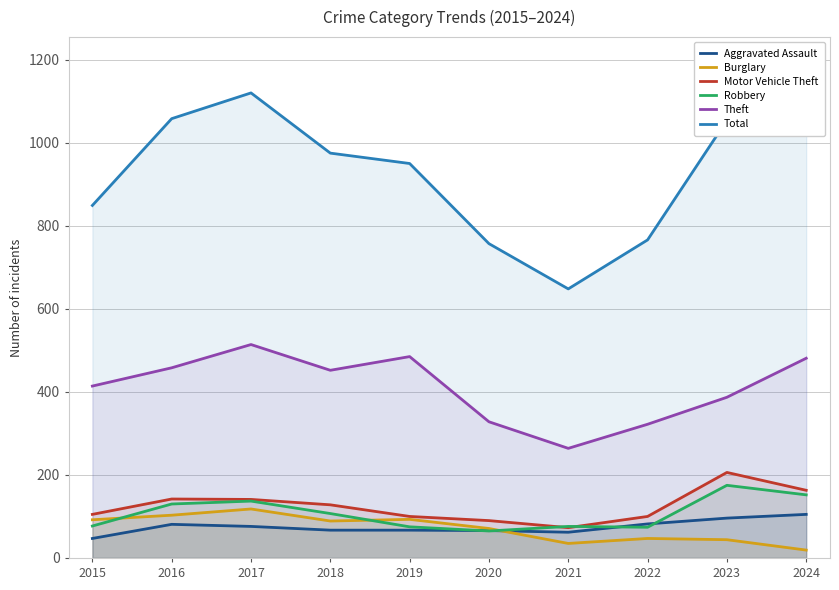

Reading right to left, list all the values displayed in this chart.

Aggravated Assault: 2024=105	2023=96	2022=82	2021=62	2020=66	2019=67	2018=67	2017=76	2016=81	2015=47
Burglary: 2024=19	2023=44	2022=47	2021=35	2020=71	2019=93	2018=89	2017=118	2016=103	2015=92
Motor Vehicle Theft: 2024=163	2023=206	2022=100	2021=73	2020=90	2019=100	2018=128	2017=141	2016=142	2015=105
Robbery: 2024=152	2023=175	2022=74	2021=76	2020=65	2019=75	2018=107	2017=137	2016=130	2015=77
Theft: 2024=481	2023=387	2022=322	2021=264	2020=328	2019=485	2018=452	2017=514	2016=458	2015=414
Total: 2024=1071	2023=1054	2022=766	2021=648	2020=757	2019=950	2018=975	2017=1120	2016=1058	2015=849